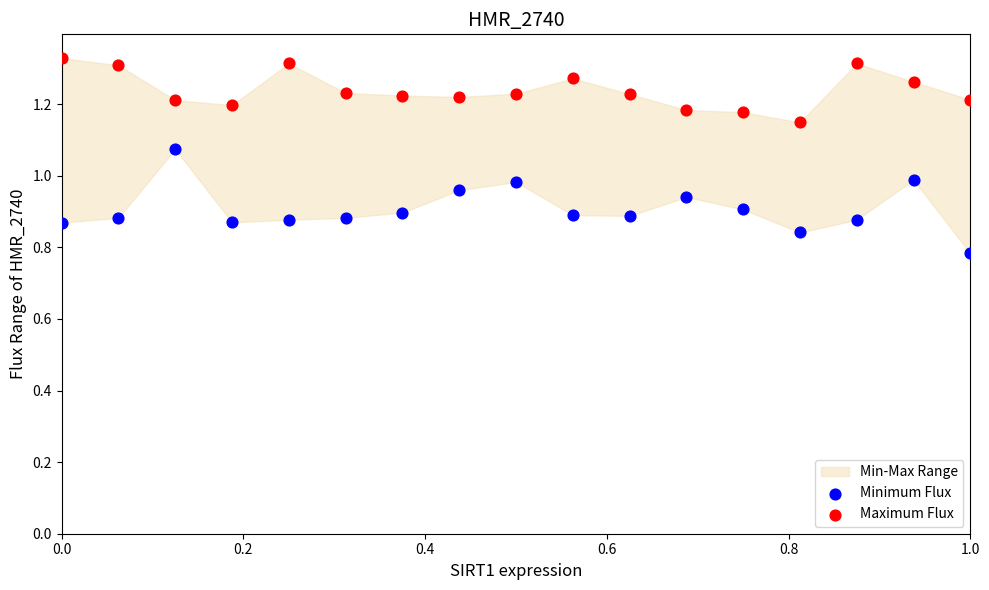

Which series reaches the maximum Y coordinate?

Maximum Flux